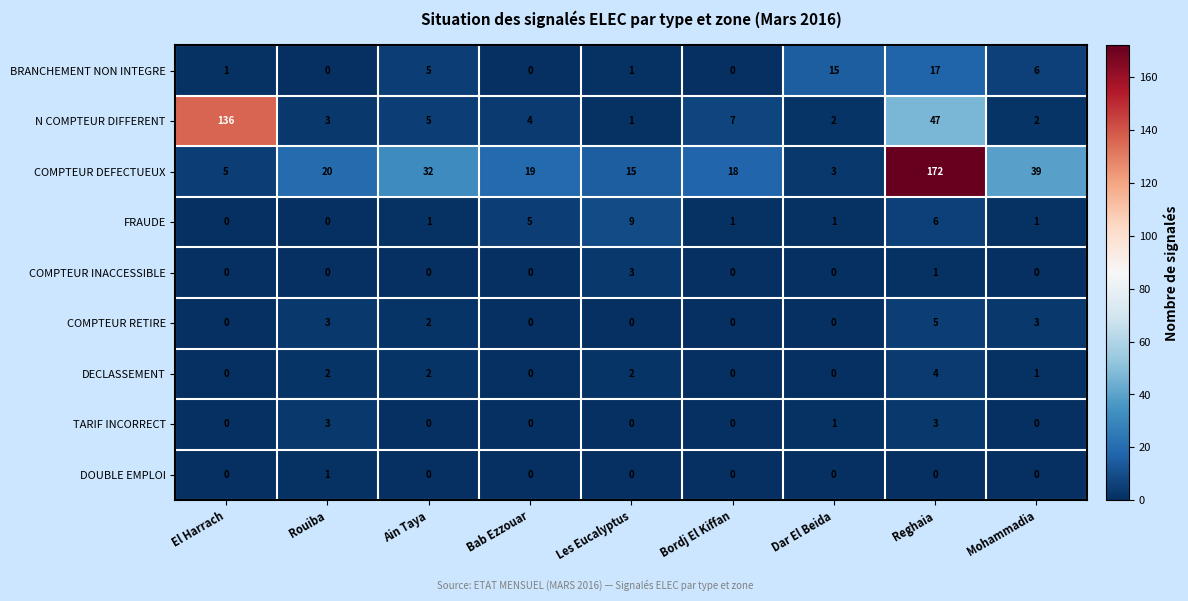

What is the minimum value for COMPTEUR DEFECTUEUX?

3